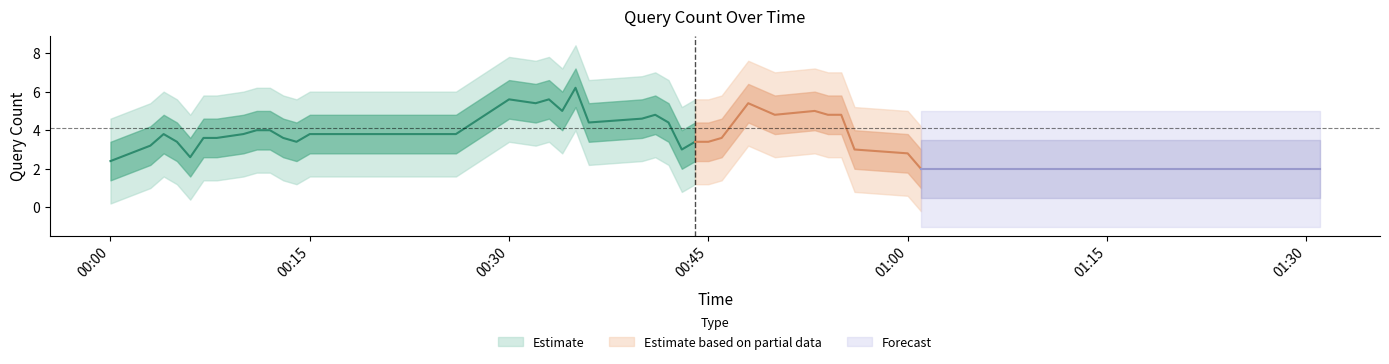

What is the label of the 19th point from the left?

18